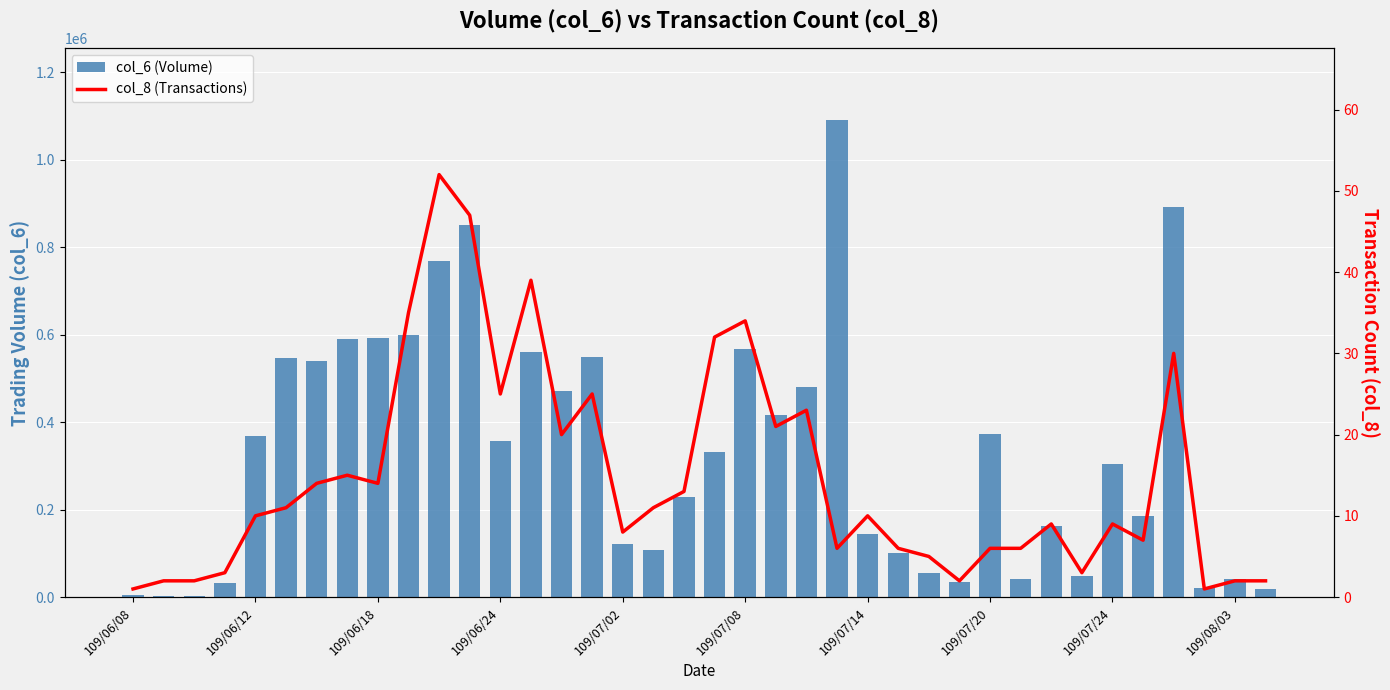

What is the sum of the col_6 (Volume) values at 13 and 109/06/08?

565700